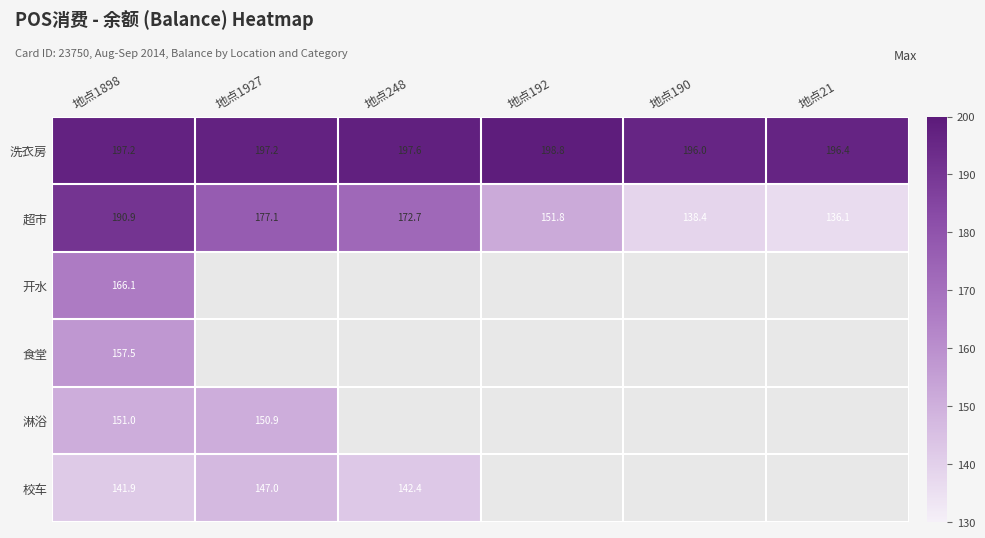

At how many categories does at least one series exceed 154?

6